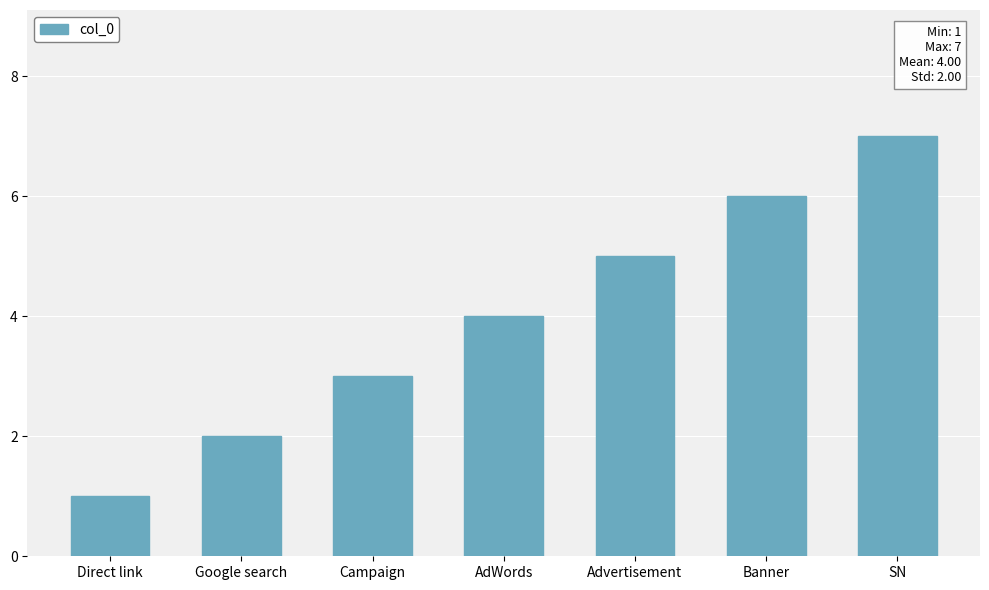

What is the minimum value shown in the chart?

1